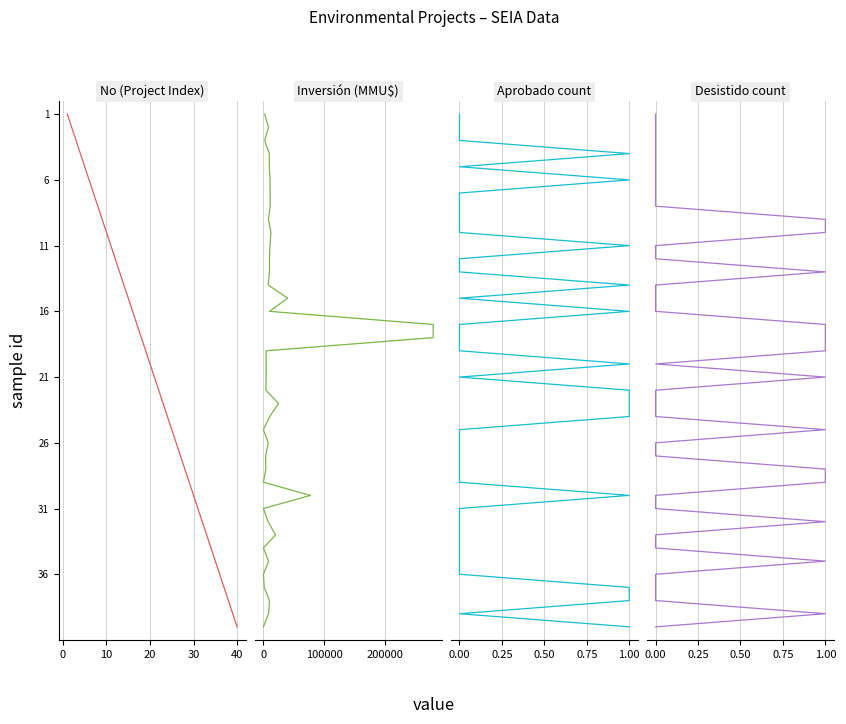

Is it true that Desistido count equals 1 at 0?

True